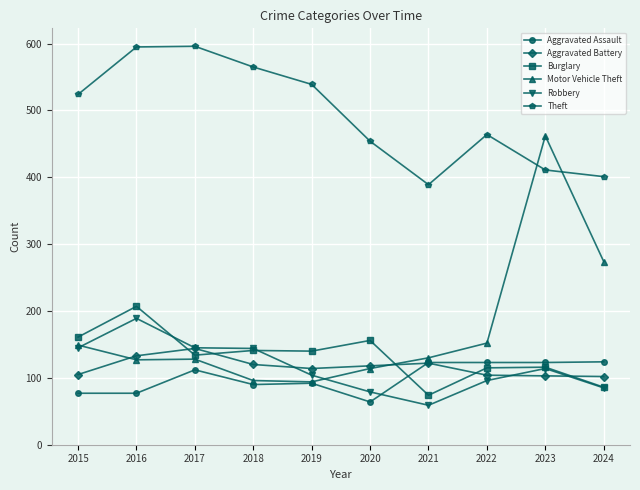

How many distinct data groups are displayed?

6